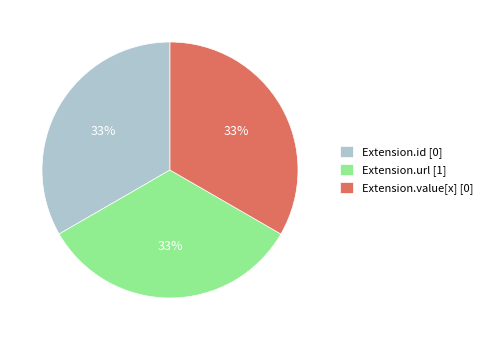

The Extension.url [1] slice represents 33% of the pie. True or false?

True